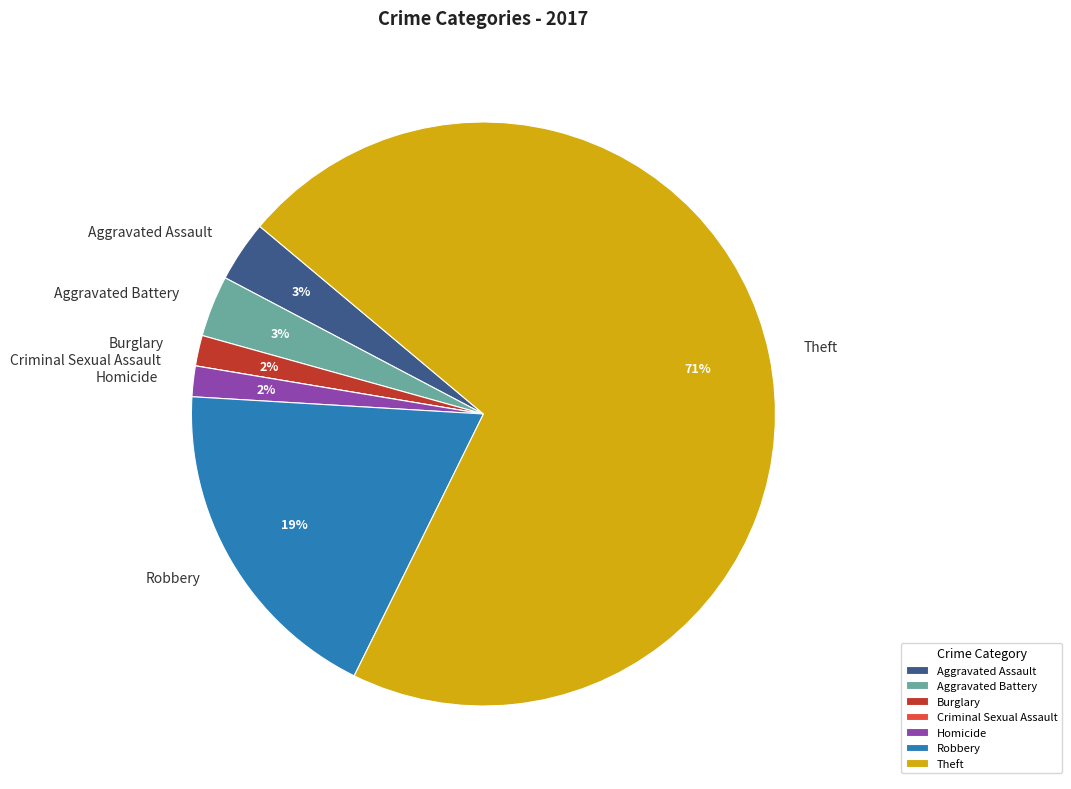

What is the largest slice in the pie chart?

Theft